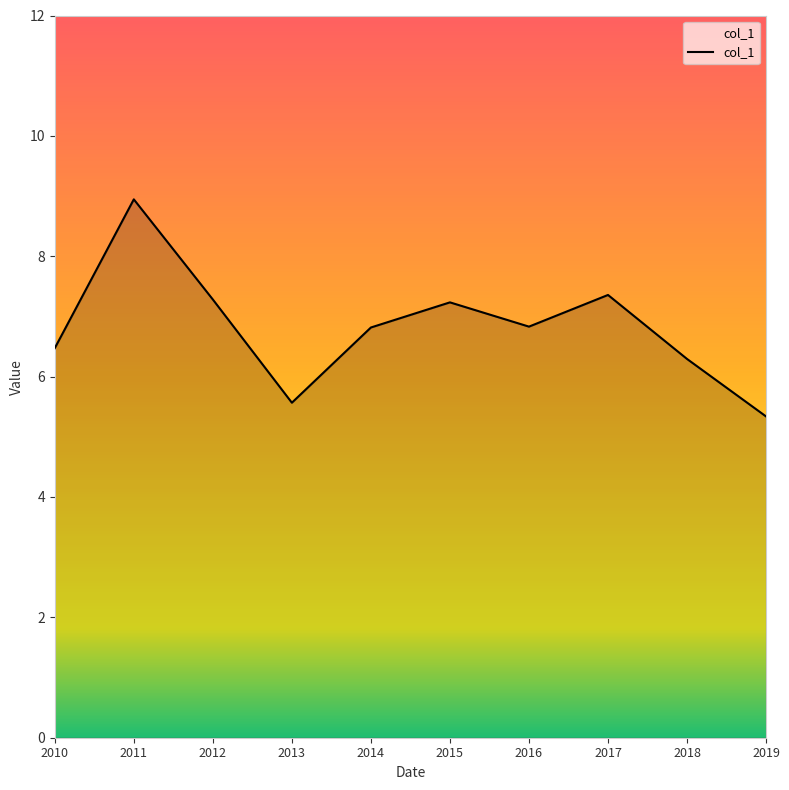

Where is the first local minimum?

2013